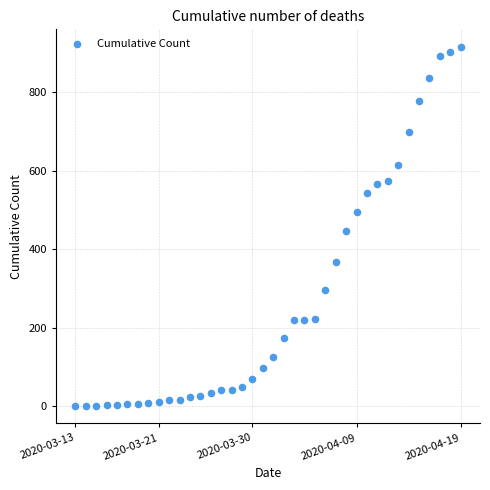

What Y value in the scatter plot is closest to 458?

447